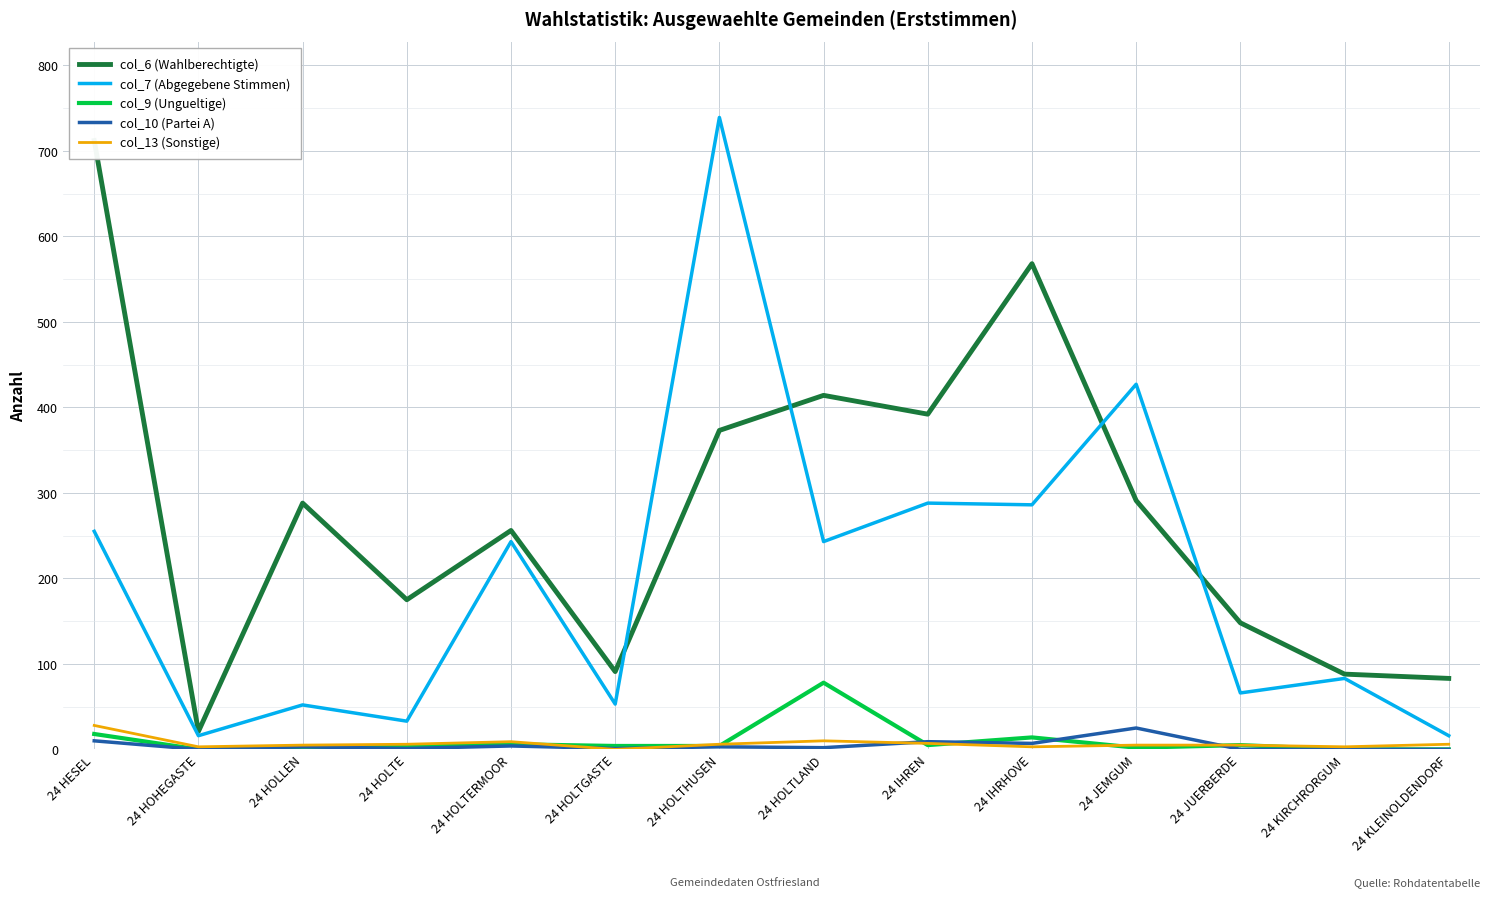

In col_7 (Abgegebene Stimmen), how many points are higher than both neighbors (excluding endpoints)?

6